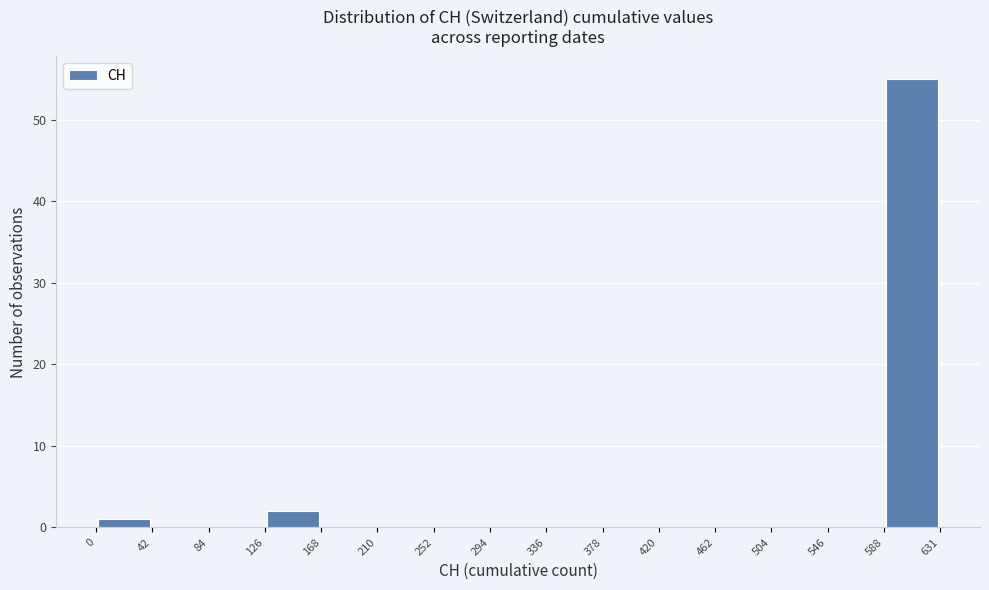

How tall is the bar that spans 126 to 168 on the x-axis? The values are not printed on the chart, so give them approximately, as read against the axis.

2